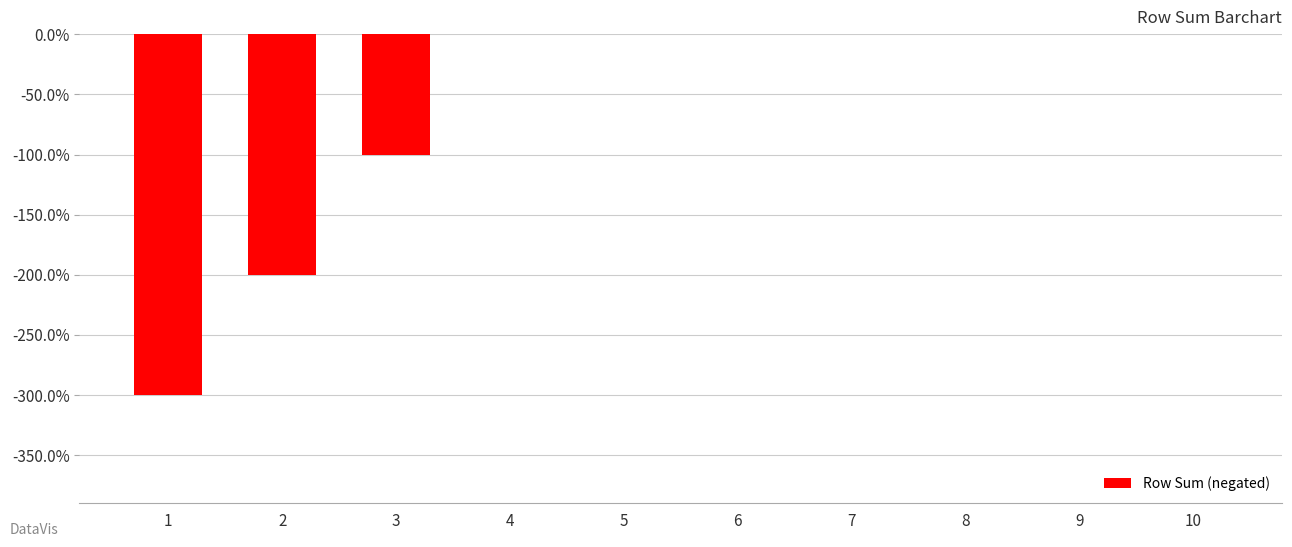

What is the minimum value shown in the chart?

-3